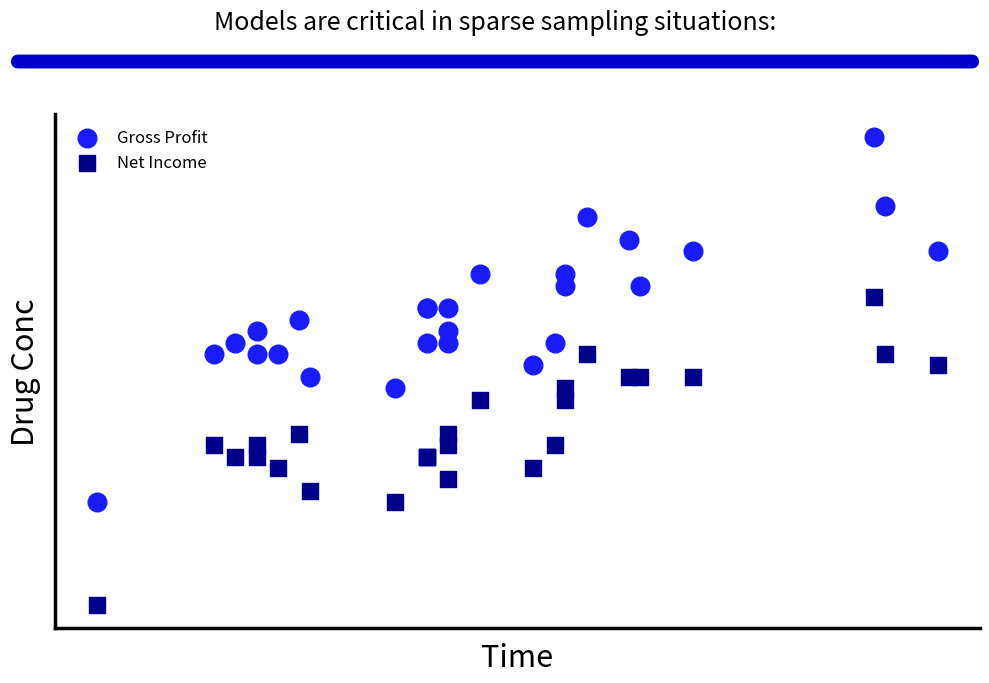

What are all the series names shown in the legend?

Gross Profit, Net Income